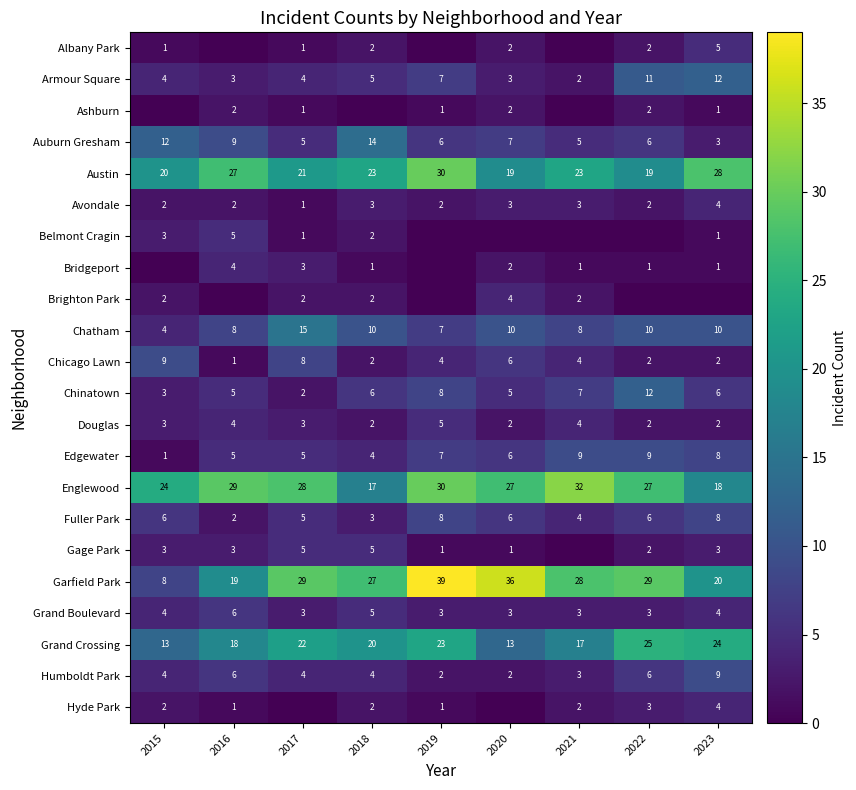

What is the total value across all series at 2021?

157